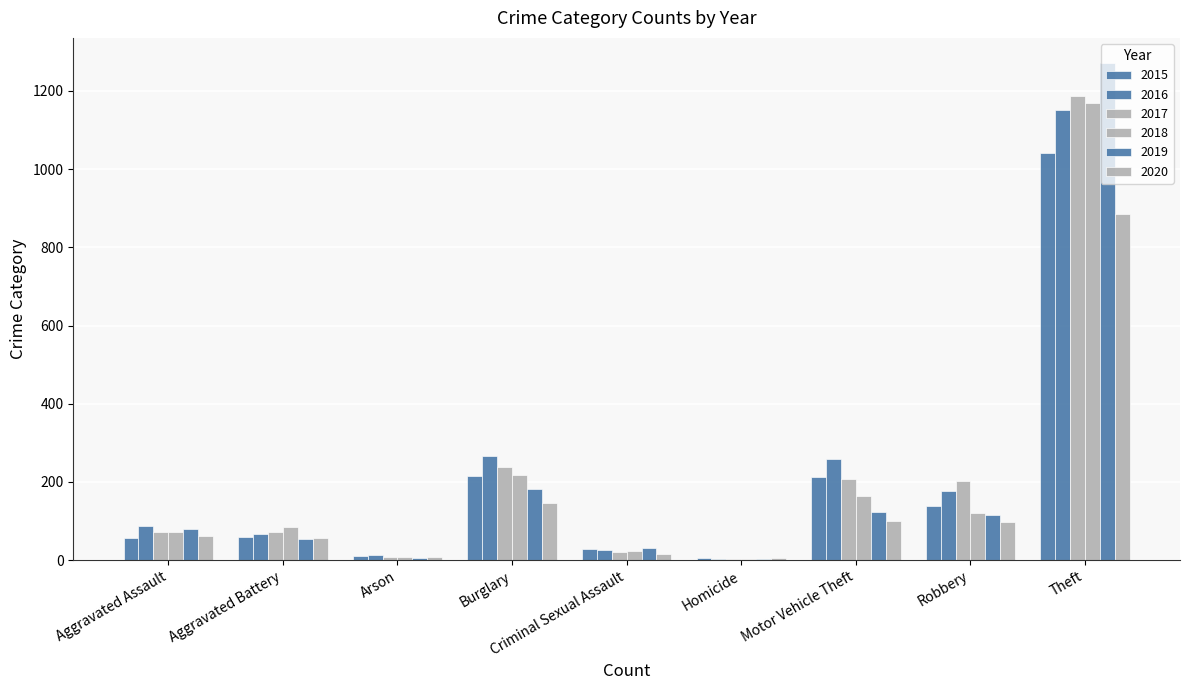

Does the chart contain stacked bars?

No